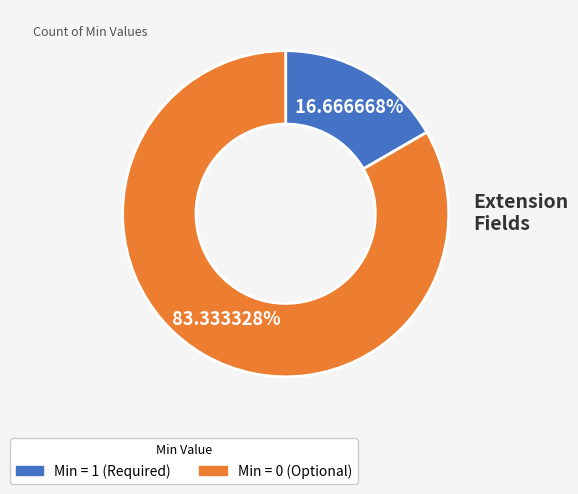

How many slices are in this pie chart?

2